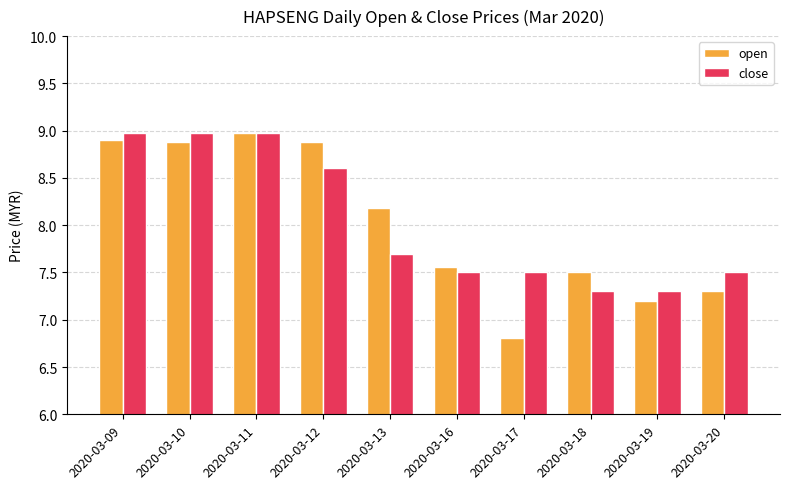

The value of close at 2020-03-18 is 7.3. True or false?

True